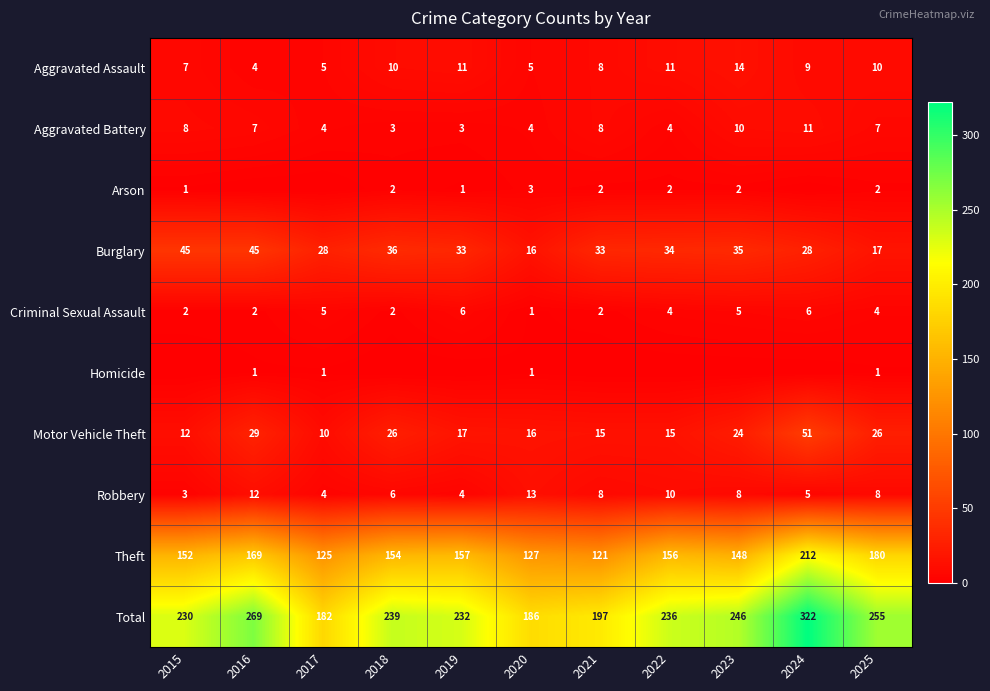

At how many categories does at least one series exceed 170?

11